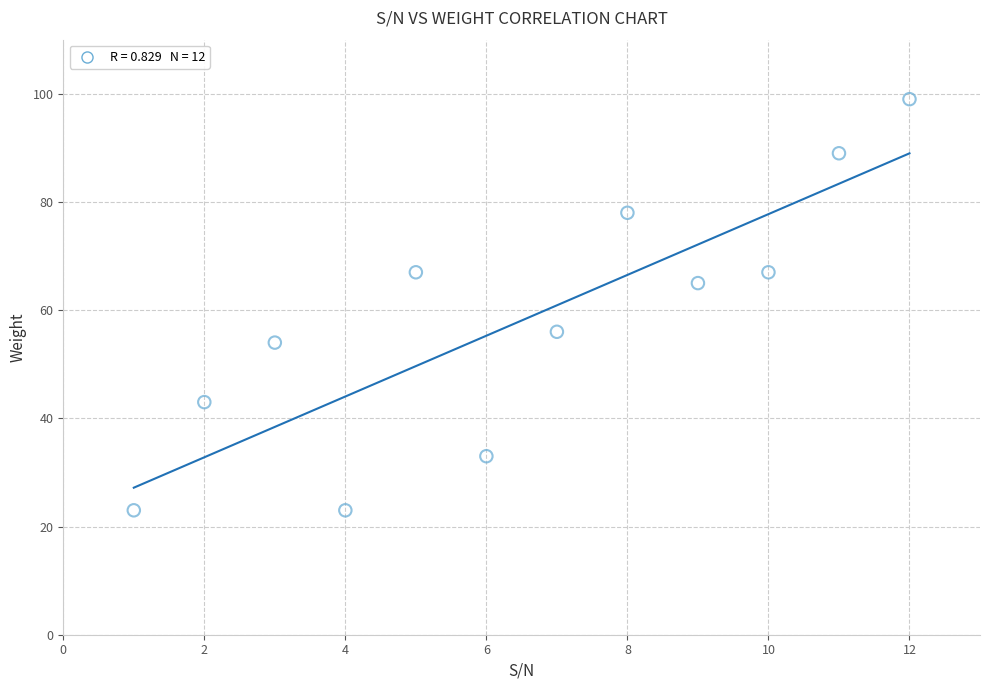

What is the range of Y values (max minus min)?

76